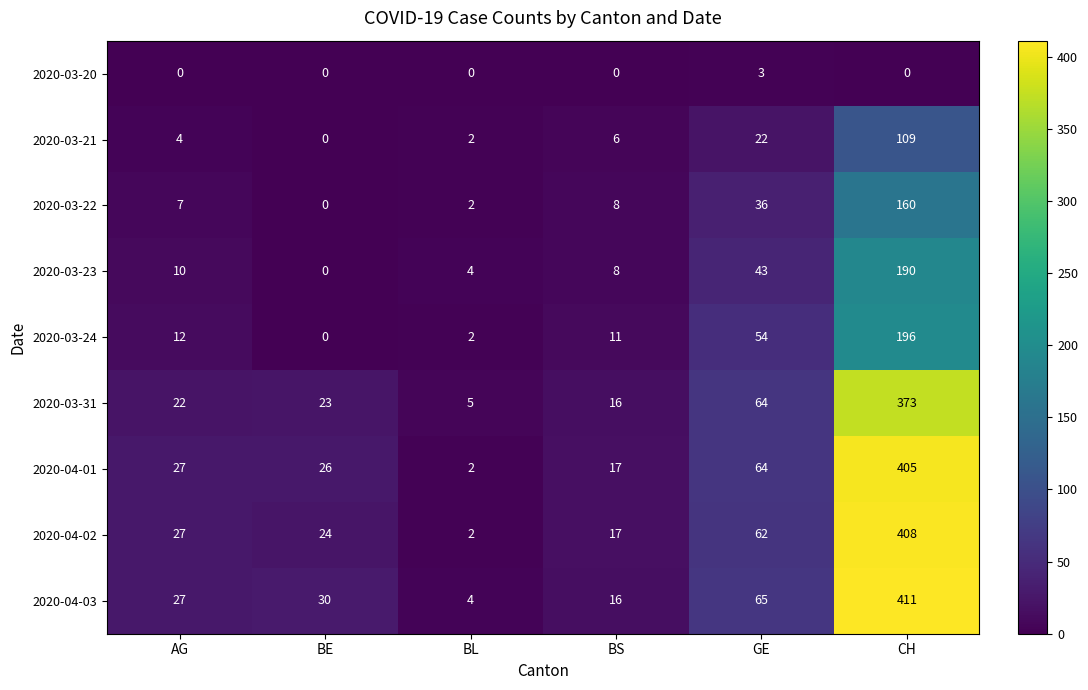

Which series has the widest spread of values?

2020-04-03